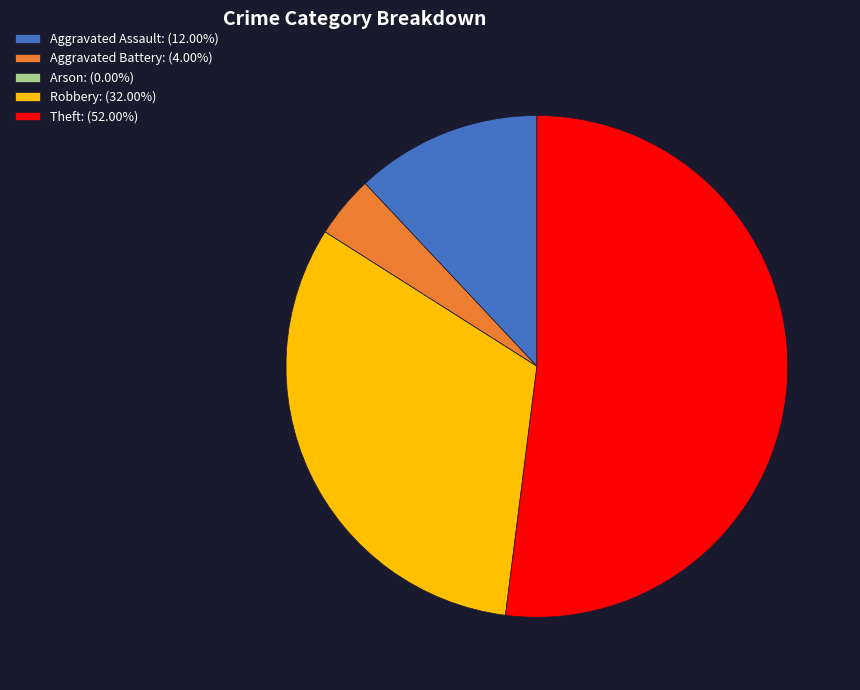

Is Theft: (52.00%) the majority of the pie?

Yes